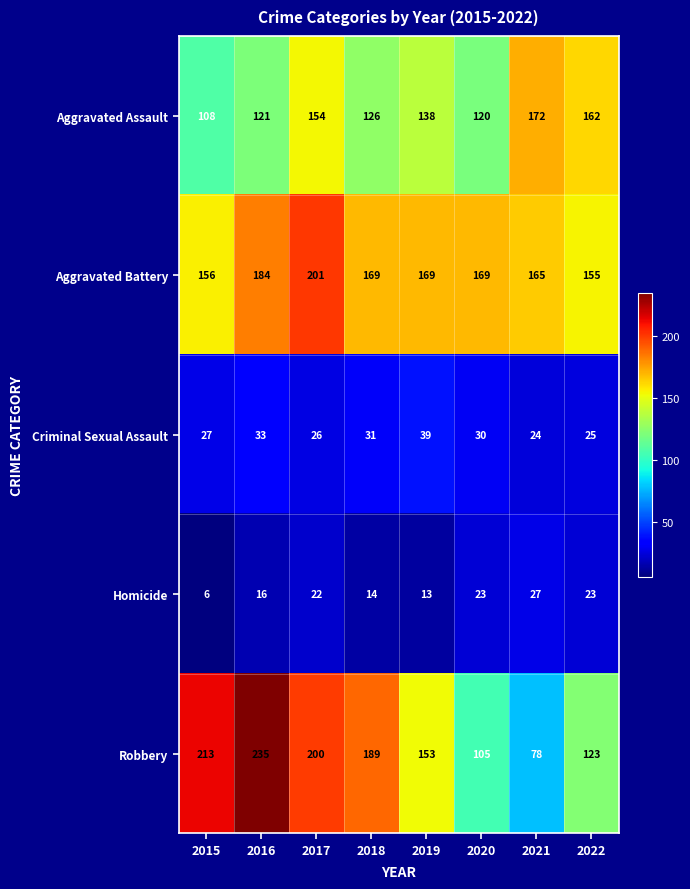

Rank the series by their maximum value, from lowest to highest.

Homicide, Criminal Sexual Assault, Aggravated Assault, Aggravated Battery, Robbery